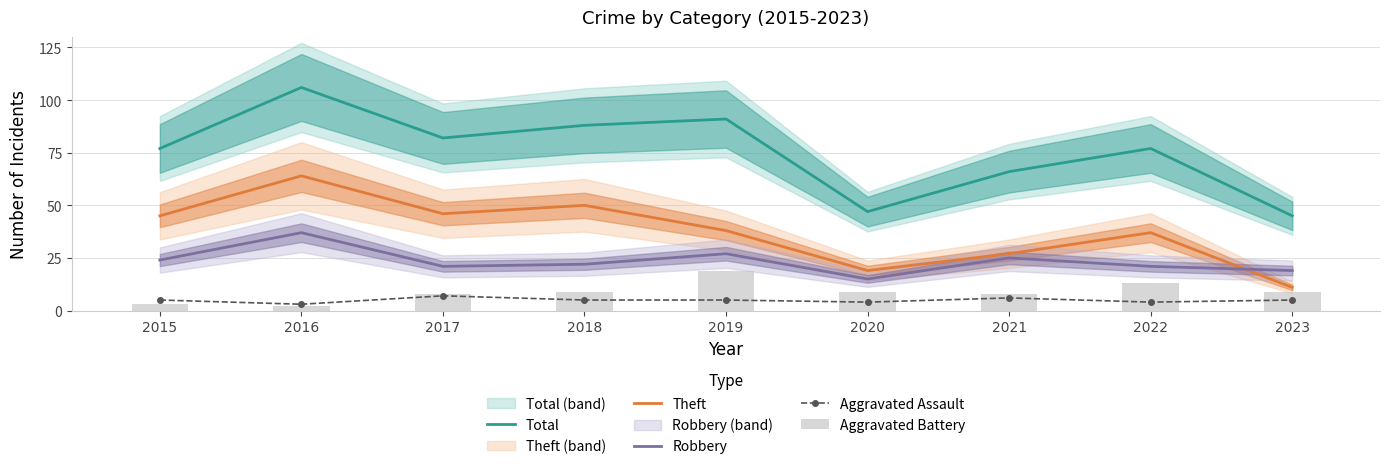

How many data points in Total are less than 77?

3